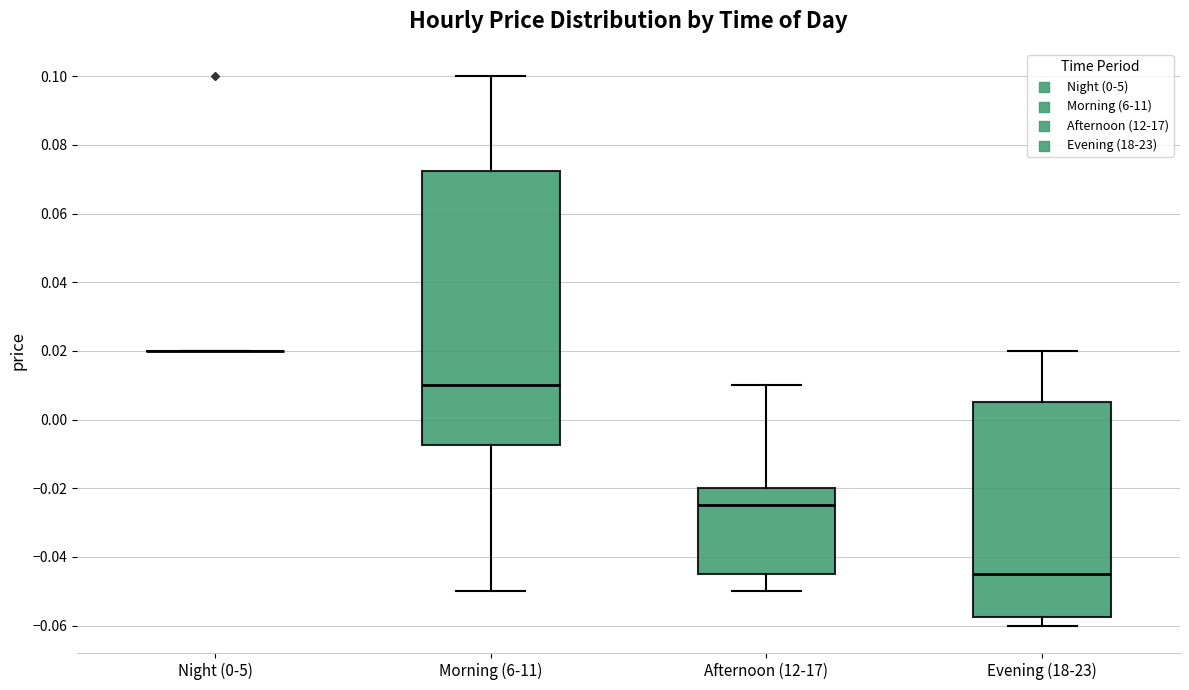

Reading left to right, read every box against the y-axis: the position of its median line, the range the box covers, and the ends of its whiskers. The values are not printed on the chart, so give them approximately, as read against the axis.

Night (0-5): box collapsed to a line at 0.020, whiskers 0.020 to 0.020
Morning (6-11): median 0.010, box -0.008 to 0.072, whiskers -0.050 to 0.100
Afternoon (12-17): median -0.024, box -0.044 to -0.020, whiskers -0.050 to 0.010
Evening (18-23): median -0.044, box -0.058 to 0.006, whiskers -0.060 to 0.020